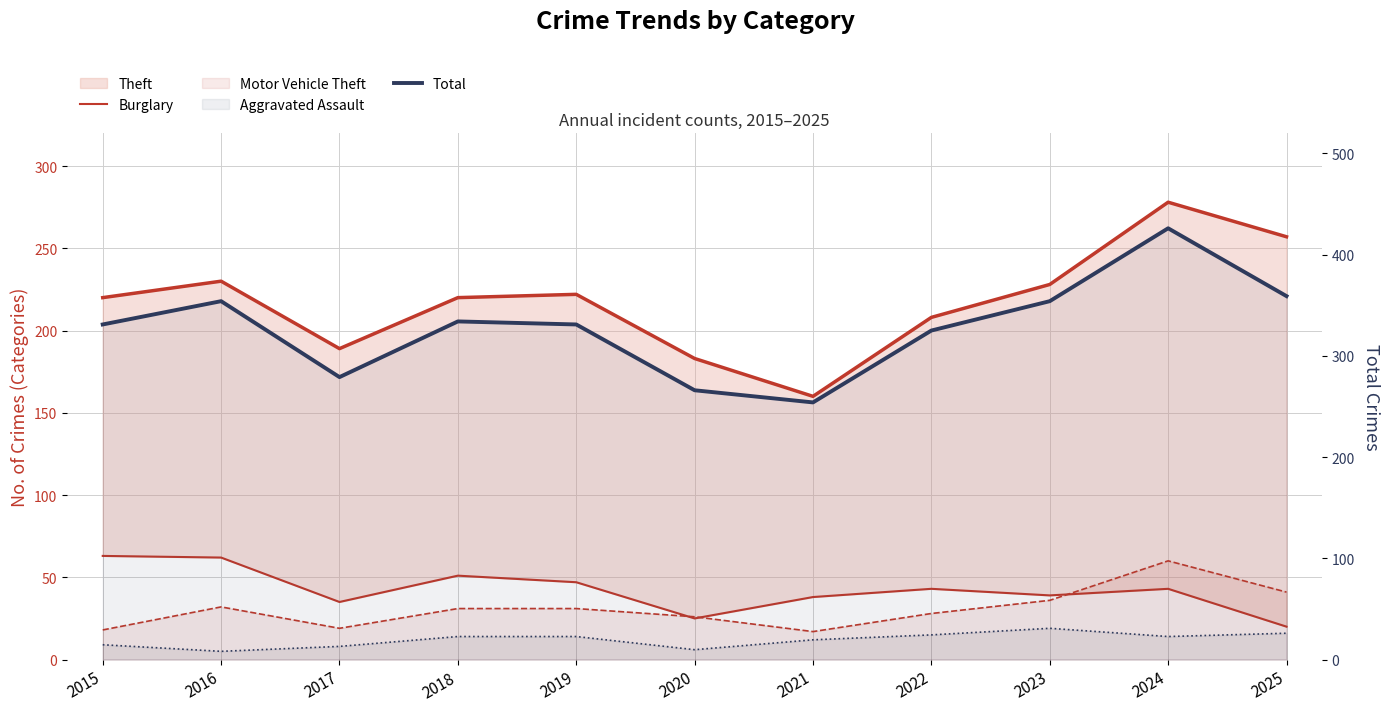

What are all the series names shown in the legend?

Theft, Burglary, Motor Vehicle Theft, Aggravated Assault, Total